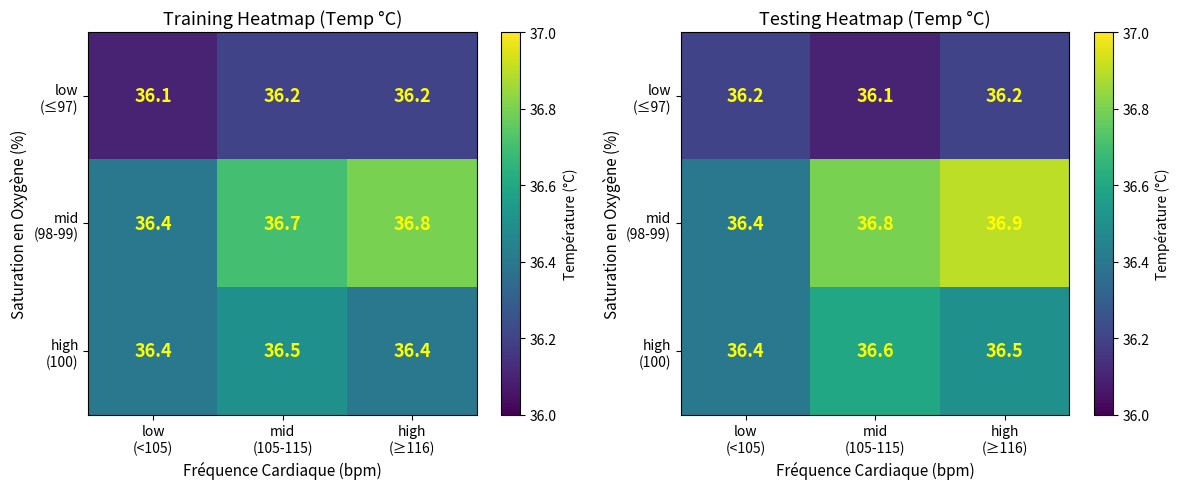

What is the maximum value shown in the chart?

36.9